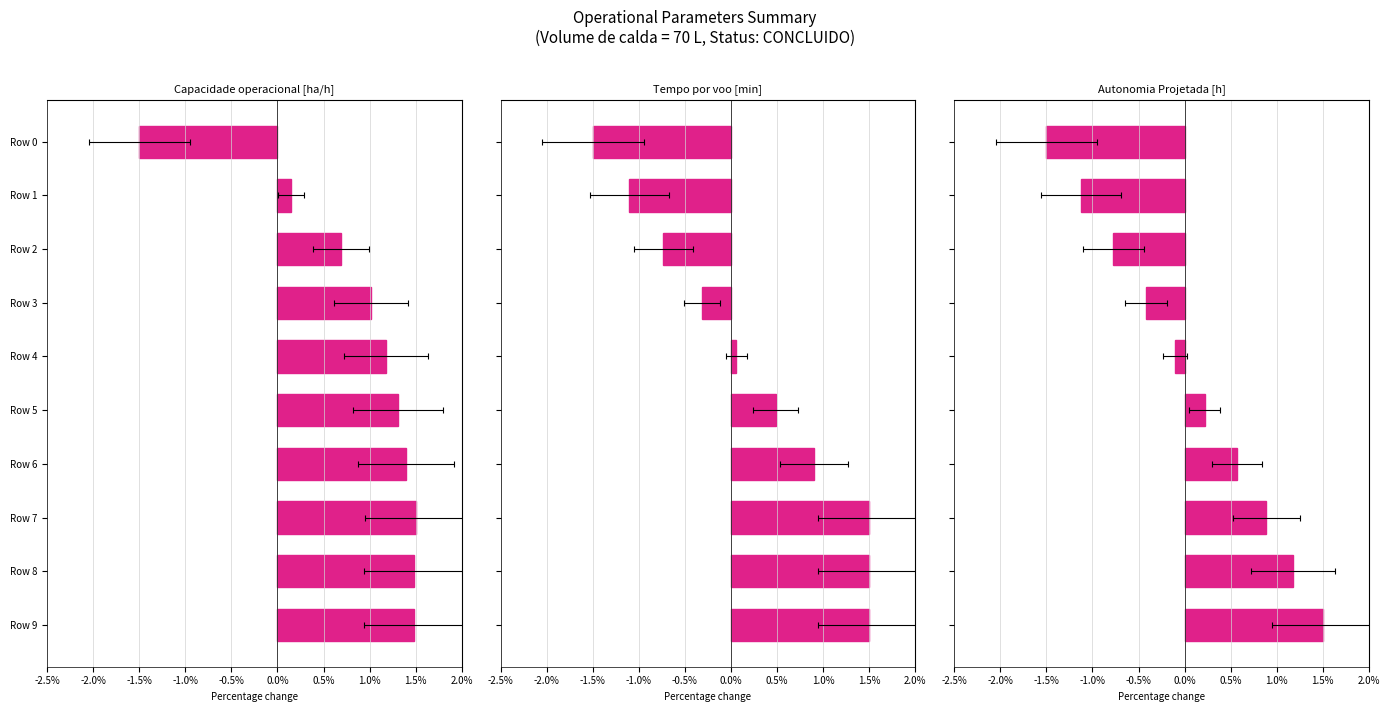

How many values in Autonomia Projetada [h] are below zero?

5